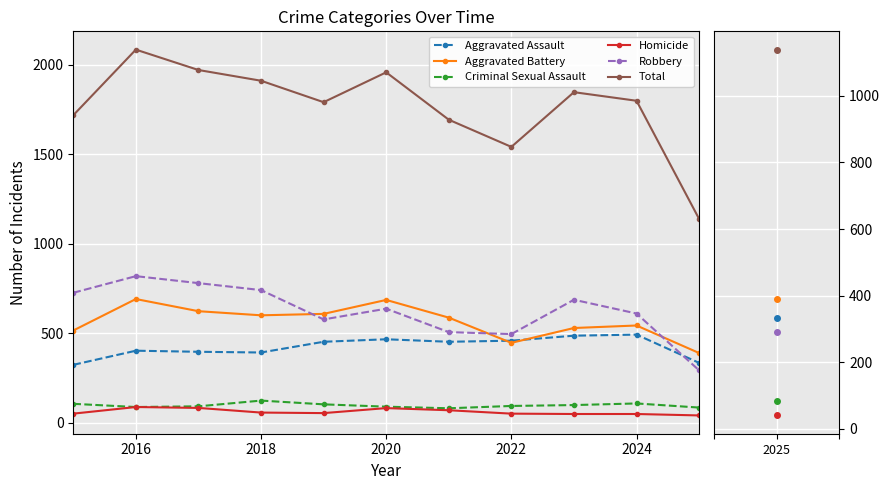

True or false: Robbery has more than 0 points higher than both neighbors.

True